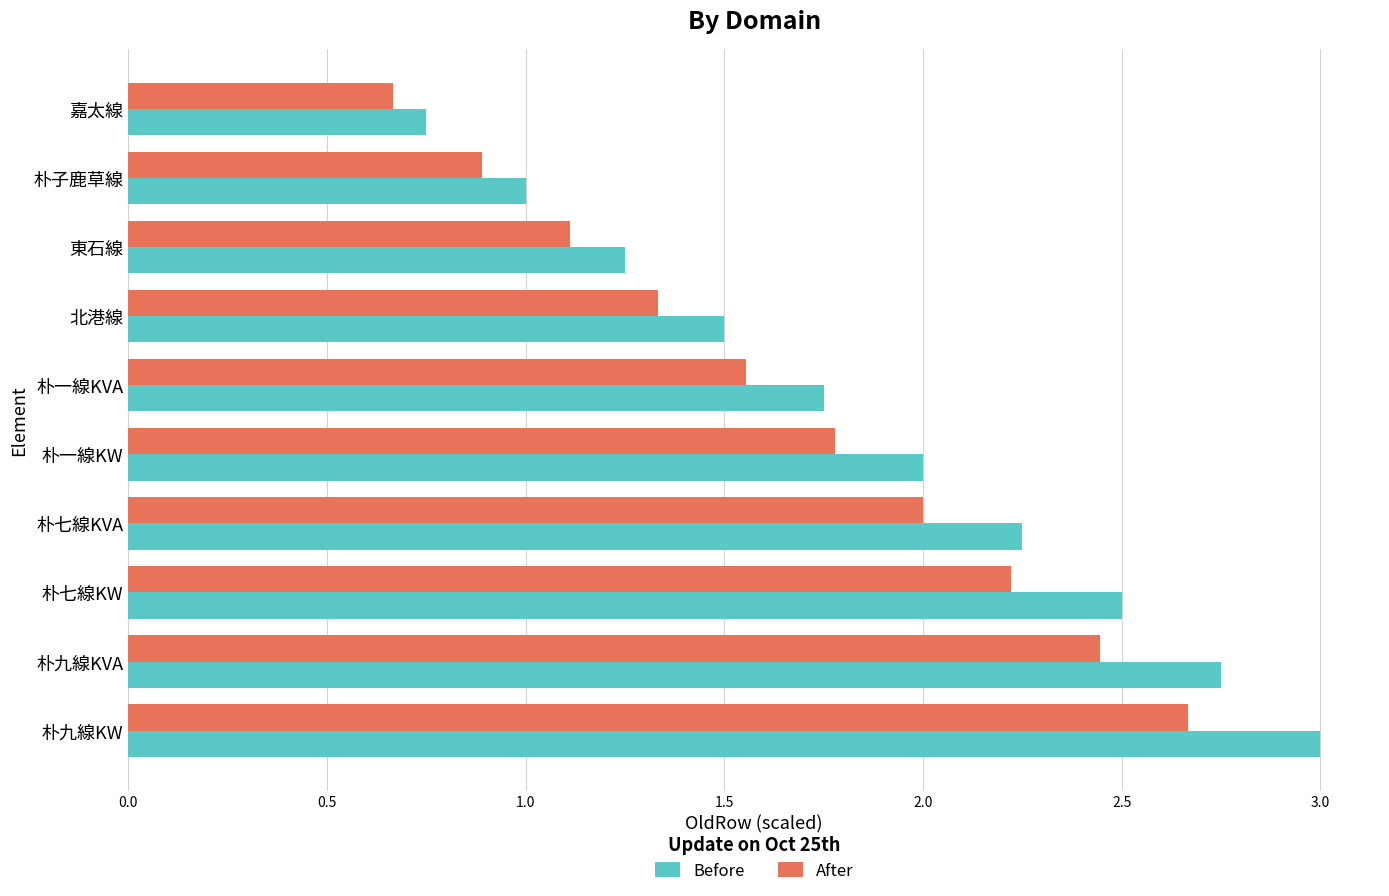

What are all the series names shown in the legend?

Before, After